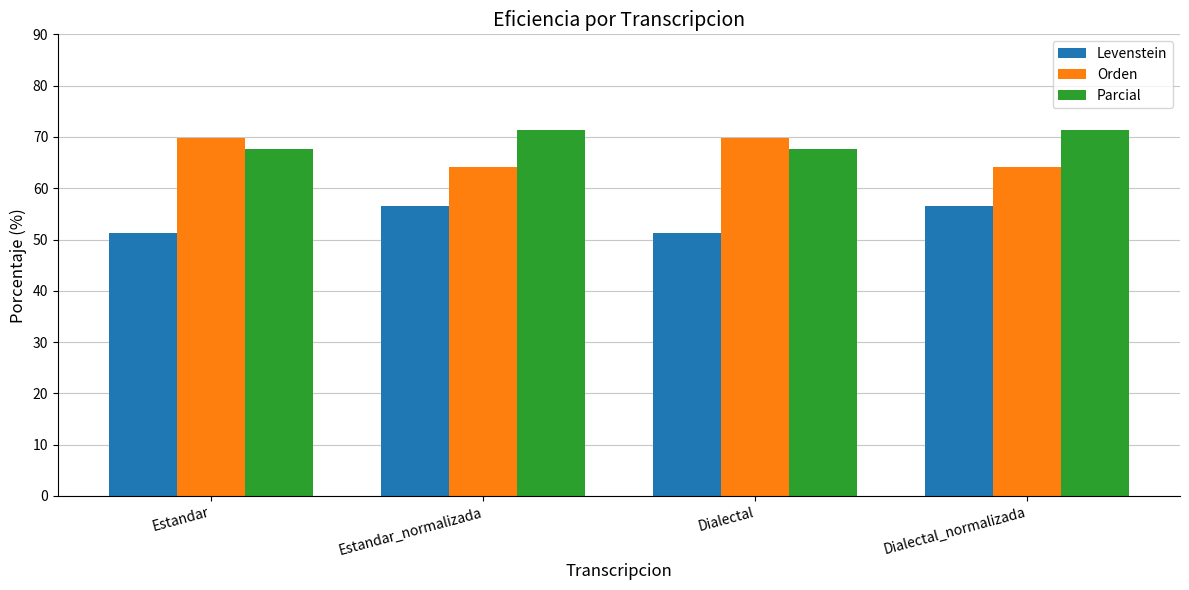

How many groups of bars are there?

4